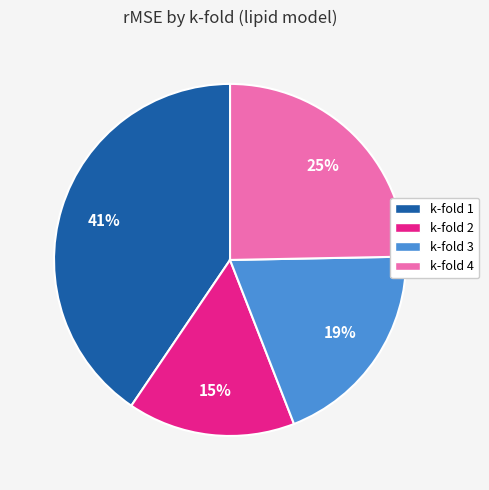

What percentage is the k-fold 1 slice, to the nearest percent?

41%